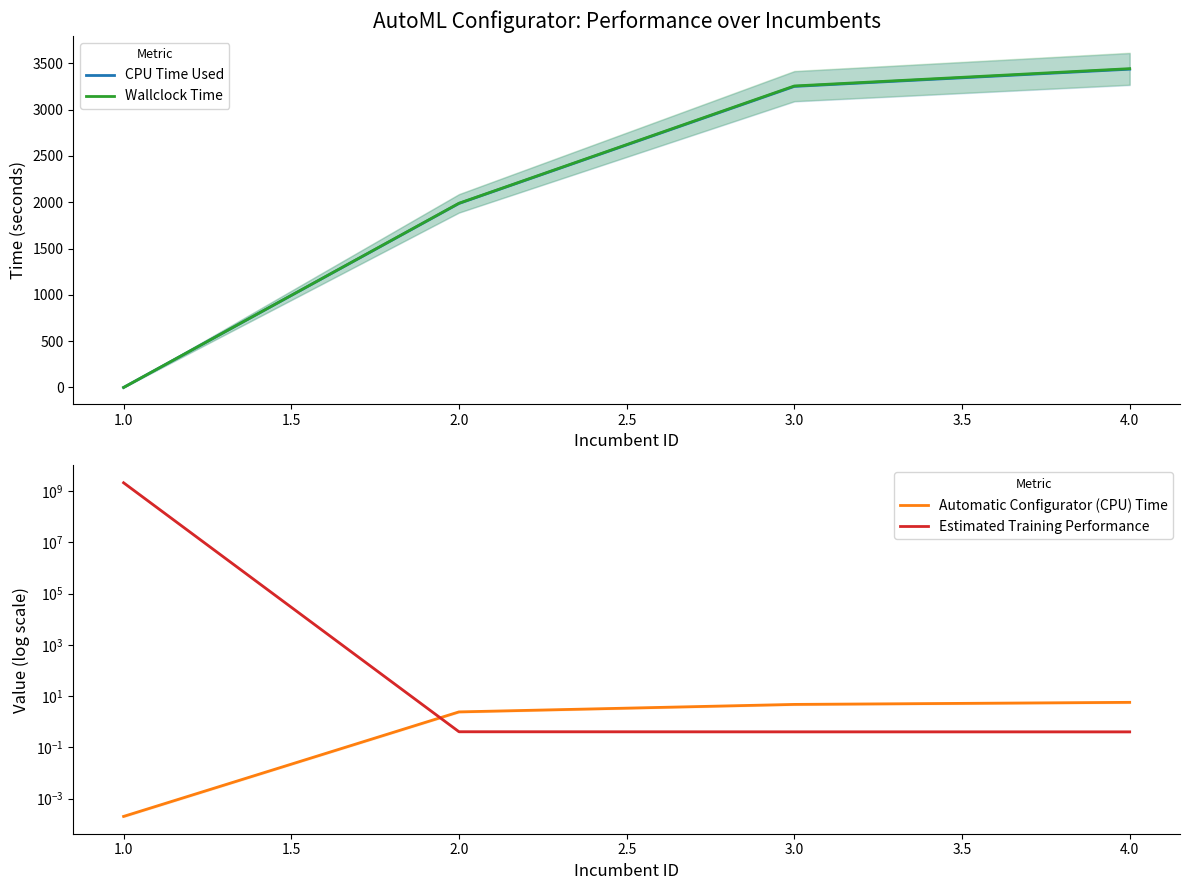

How many positive values does the CPU Time Used series have?

3